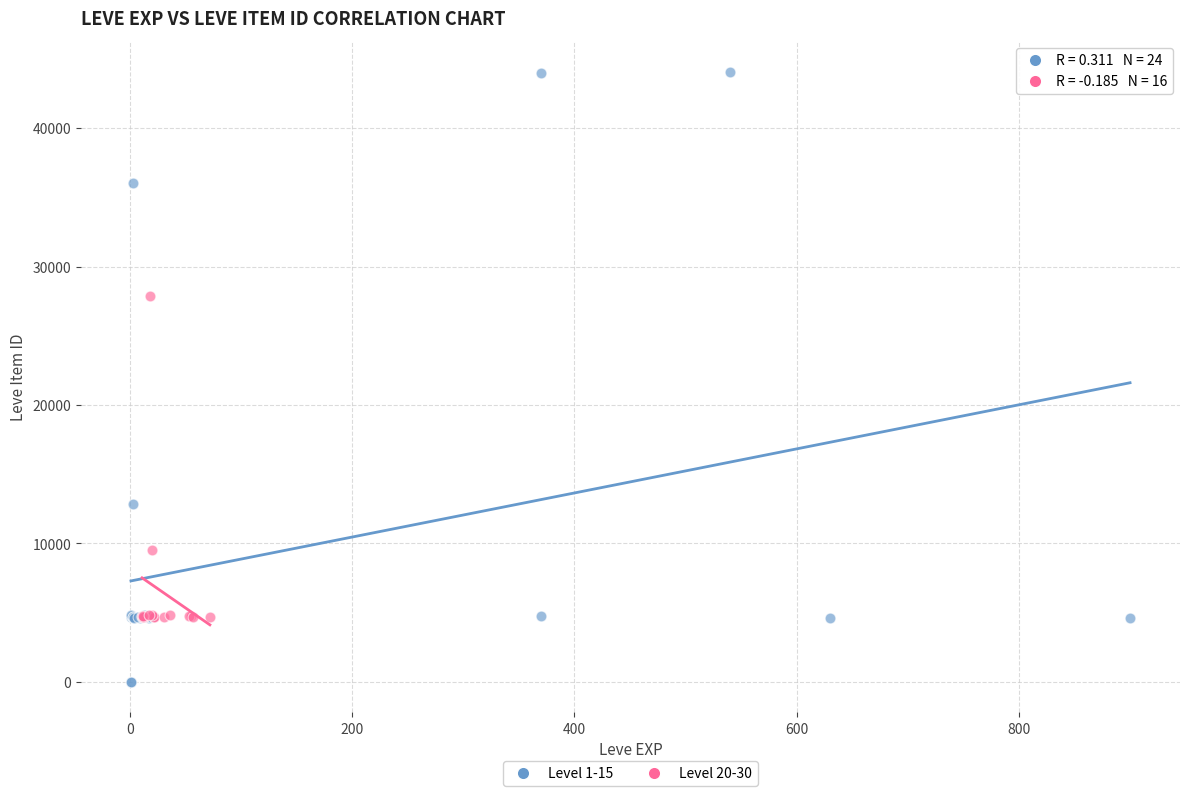

Which series contains the lowest Y value?

Level 1-15